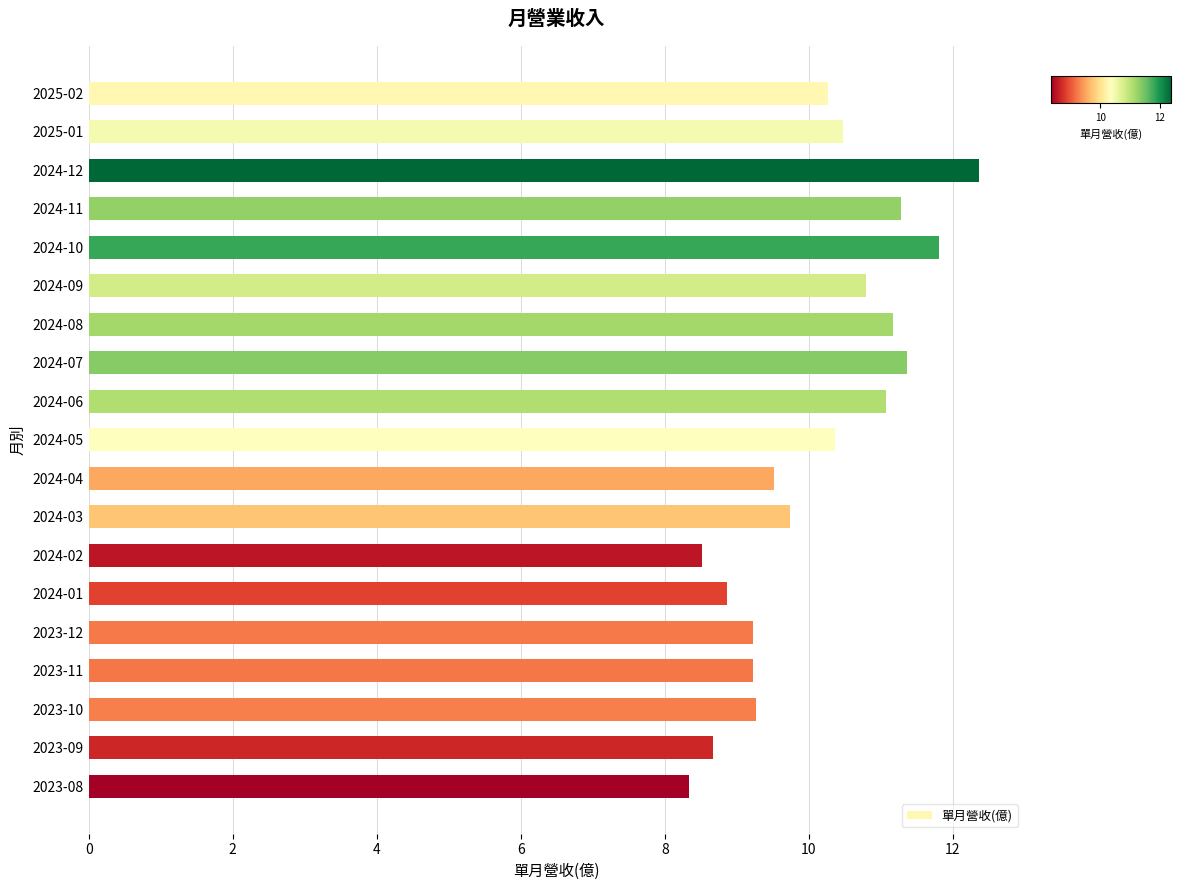

What is the maximum value shown in the chart?

12.4